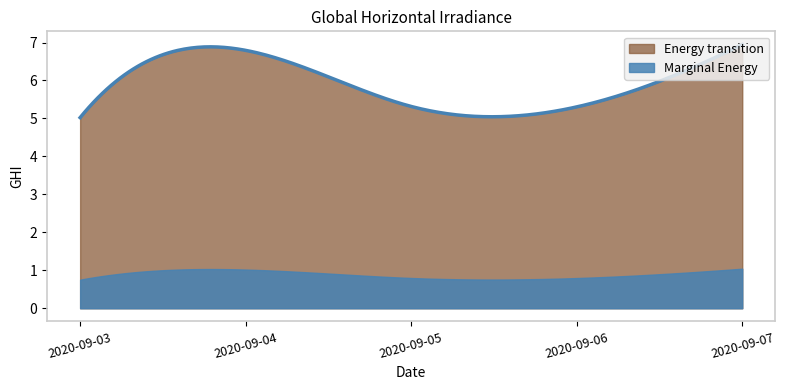

How many points are lower than both their immediate neighbors (excluding endpoints)?

1